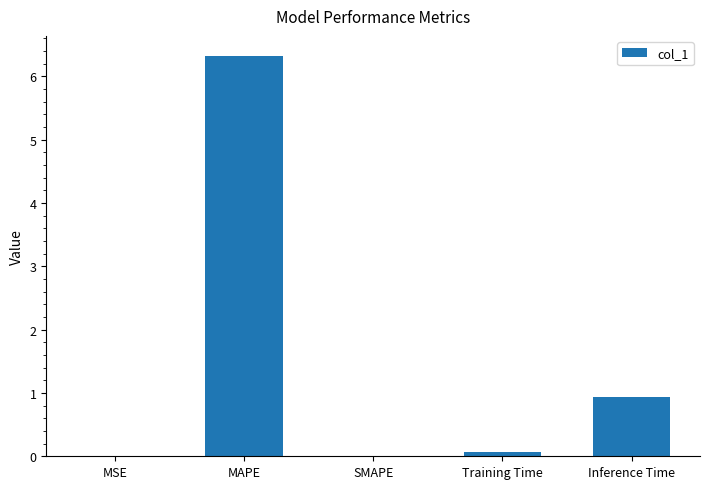

Is it true that the value at Training Time is 0.1?

True